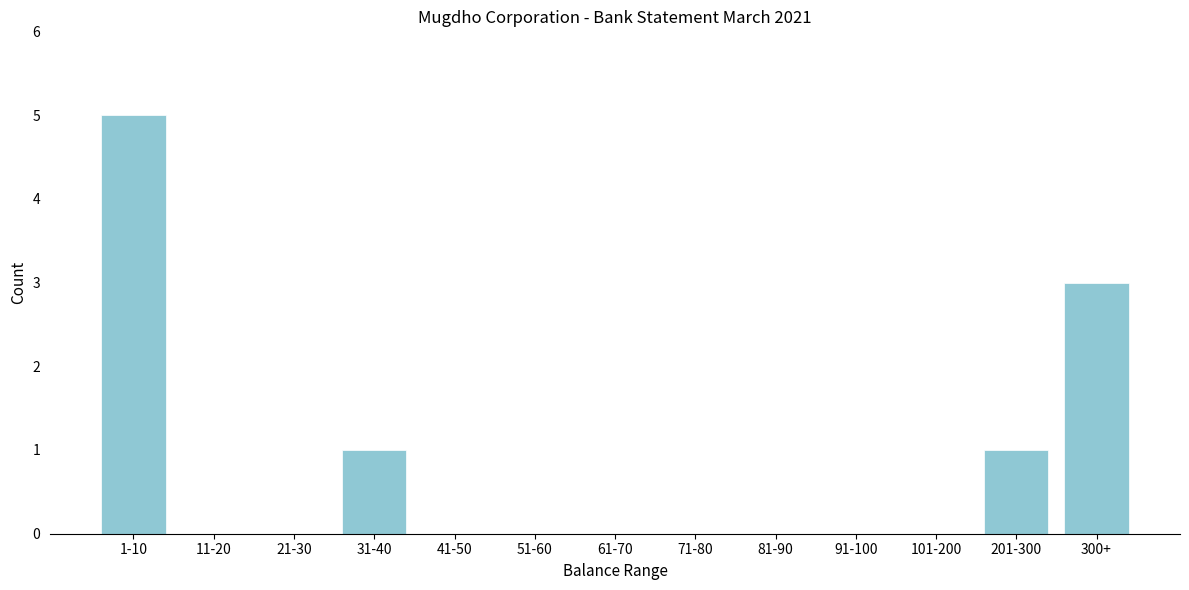

Reading left to right, transcribe all the data shown in this chart.

1-10=5	11-20=0	21-30=0	31-40=1	41-50=0	51-60=0	61-70=0	71-80=0	81-90=0	91-100=0	101-200=0	201-300=1	300+=3